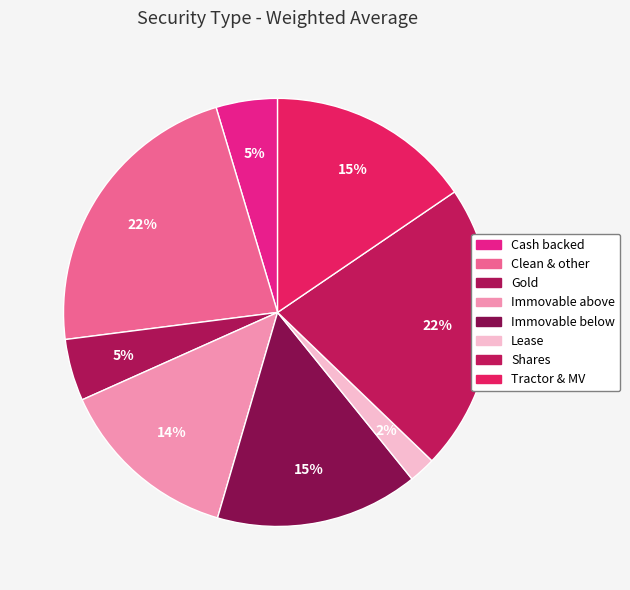

How many segments does this pie chart have?

8